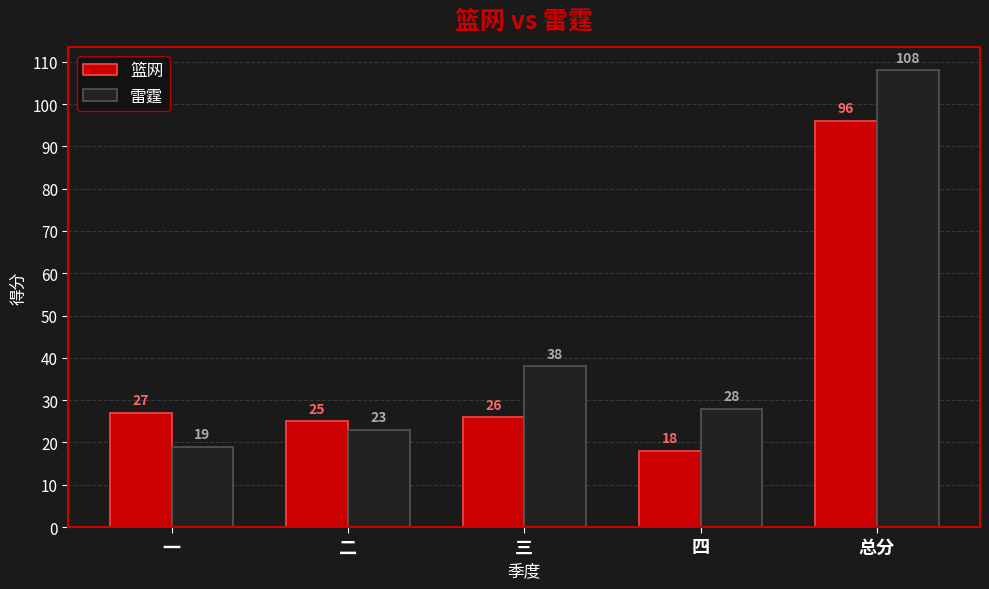

What is the difference between the maximum and minimum values in the 篮网 series?

78